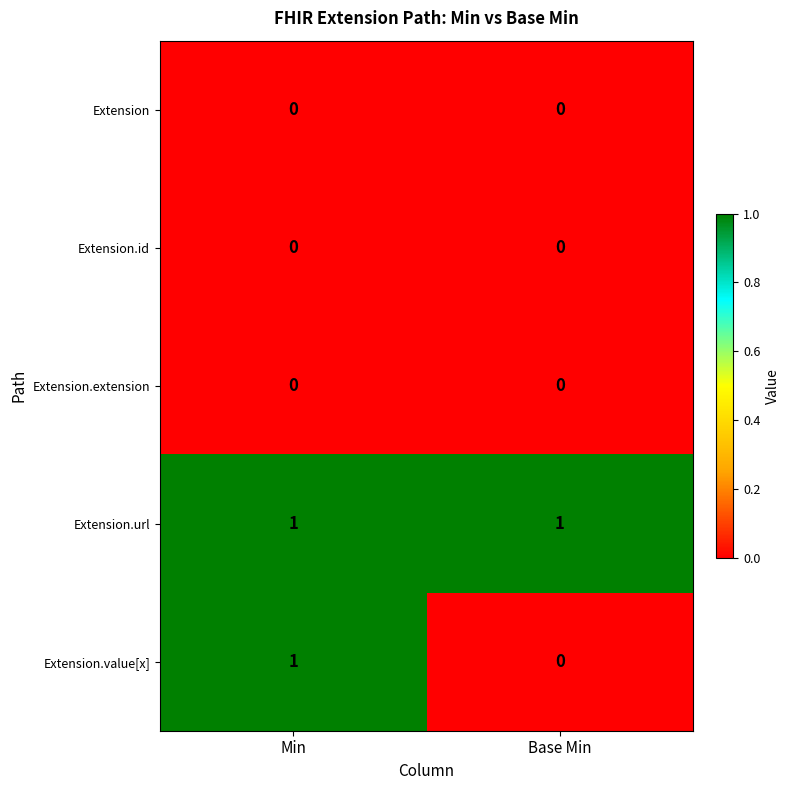

Reading right to left, transcribe all the data shown in this chart.

Extension: Base Min=0	Min=0
Extension.id: Base Min=0	Min=0
Extension.extension: Base Min=0	Min=0
Extension.url: Base Min=1	Min=1
Extension.value[x]: Base Min=0	Min=1